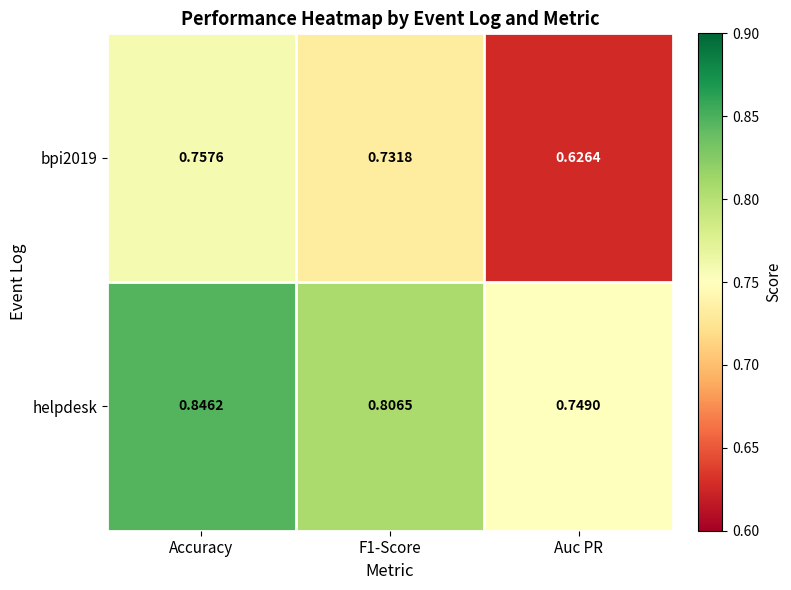

Which category has the lowest value in the bpi2019 series?

Auc PR